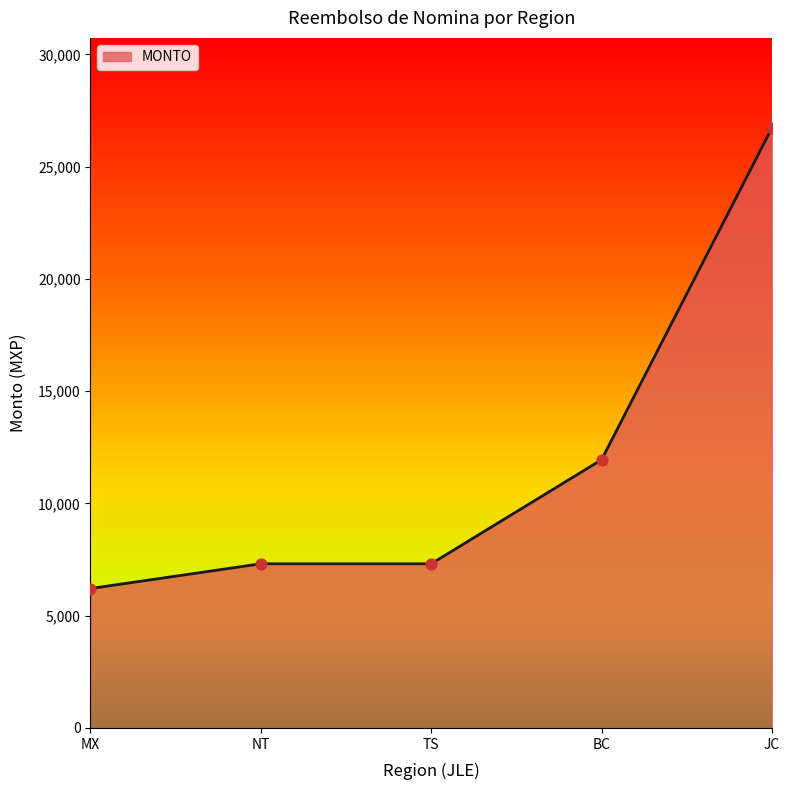

What is the change in value from TS to BC?

+4633.7